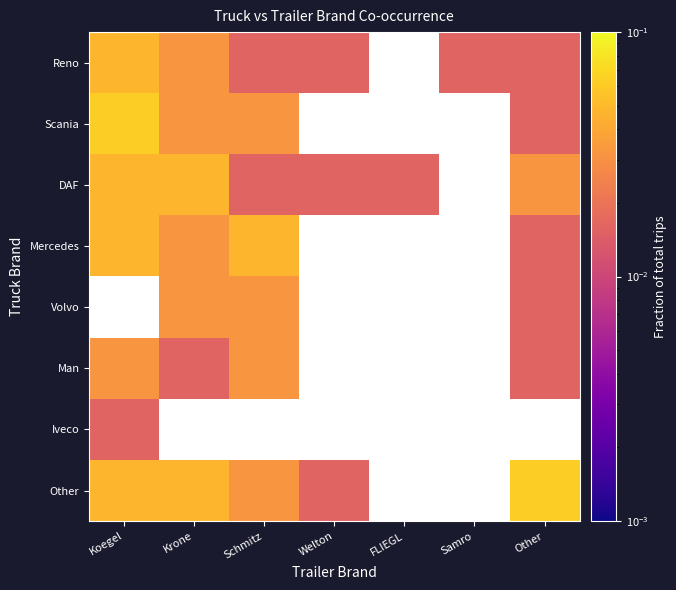

At which category does the chart reach its peak across all series?

Koegel